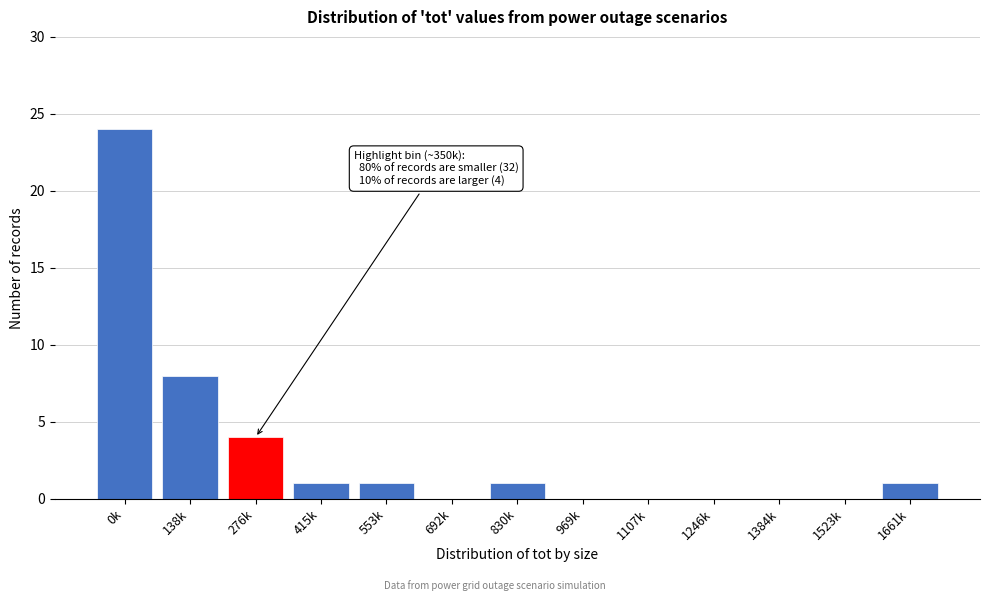

Reading right to left, list all the values displayed in this chart.

1661k=1	1523k=0	1384k=0	1246k=0	1107k=0	969k=0	830k=1	692k=0	553k=1	415k=1	276k=4	138k=8	0k=24